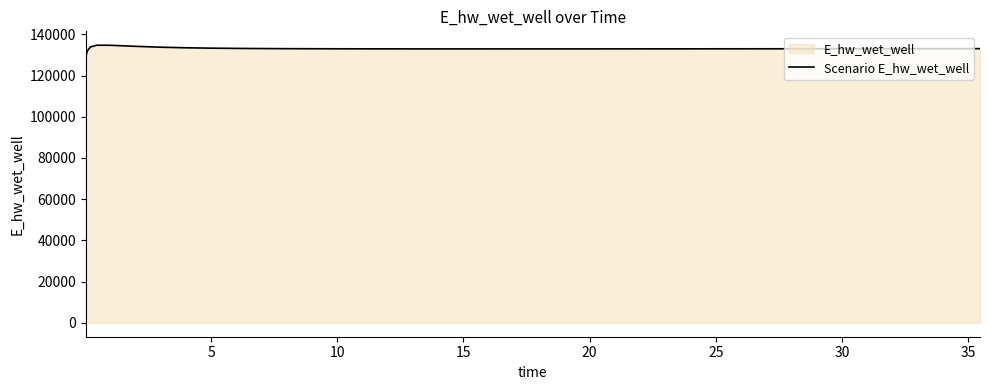

What is the difference between the maximum and minimum values?

5601.4